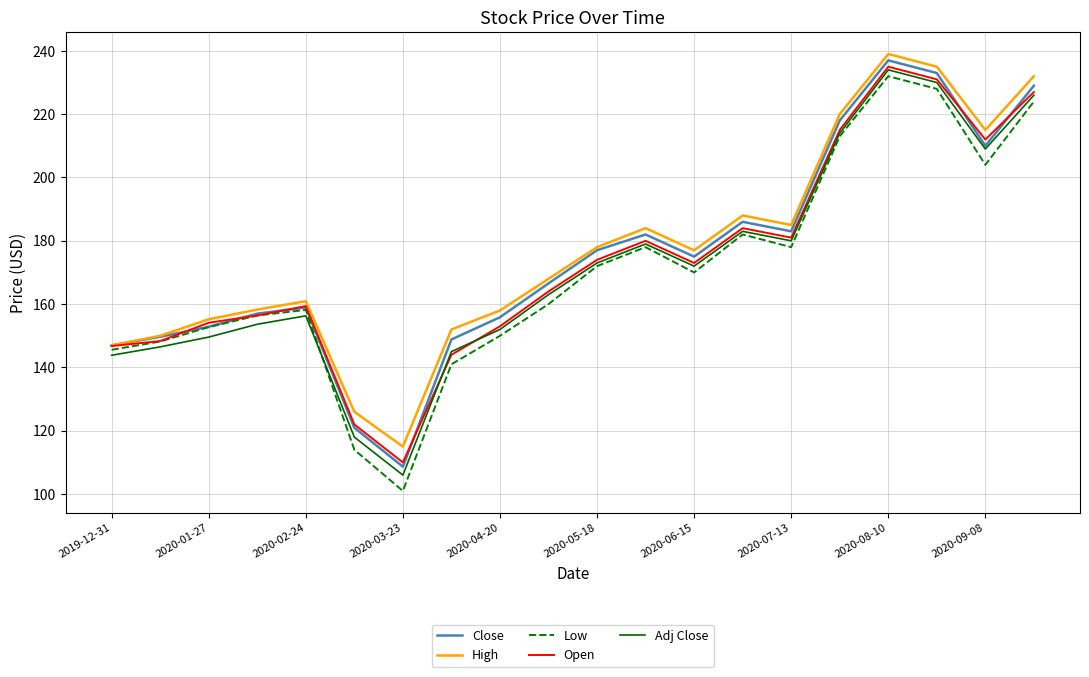

Rank the series by their average value, from highest to lowest.

High, Close, Open, Adj Close, Low